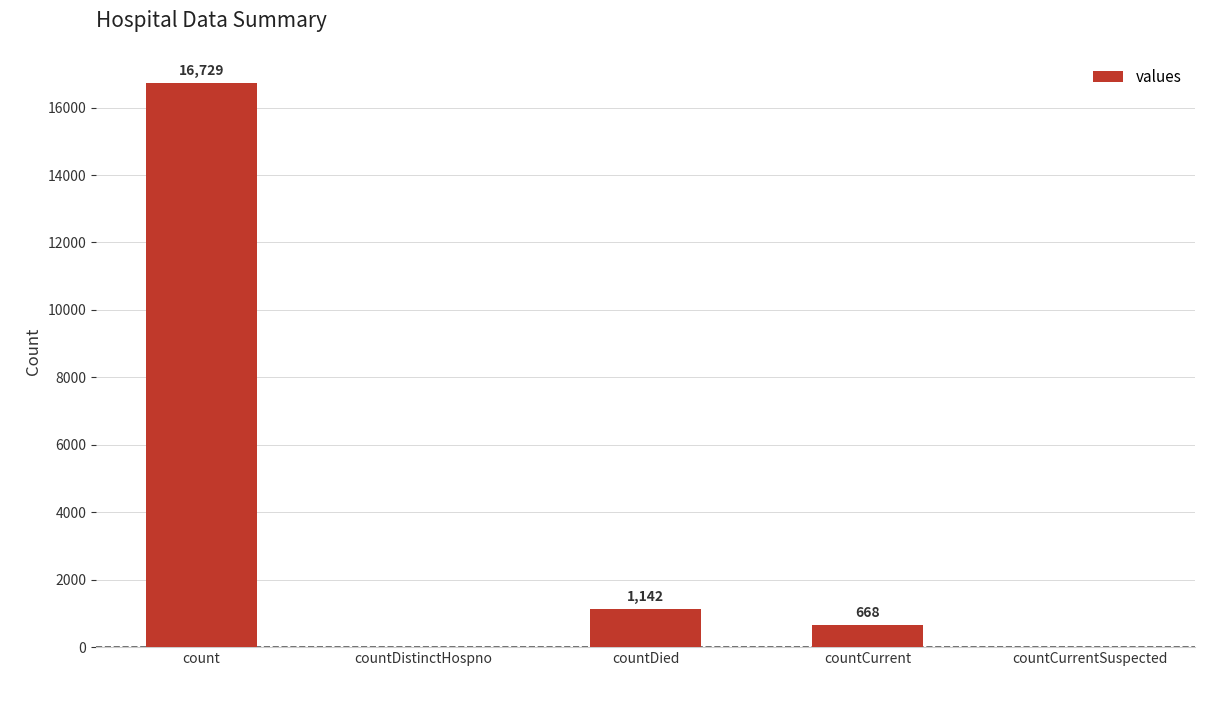

The chart shows a value of 6432 at countCurrentSuspected. True or false?

False